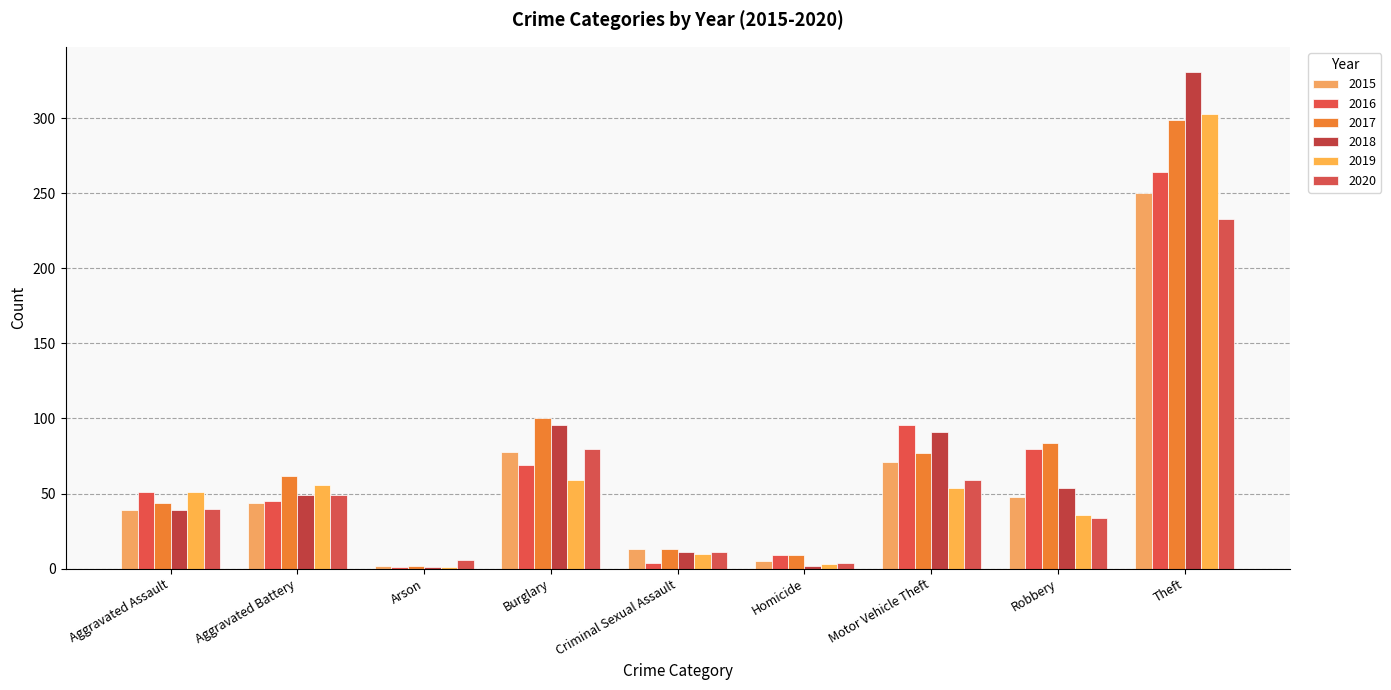

What is the approximate value of 2017 at Homicide, to the nearest 10?

10